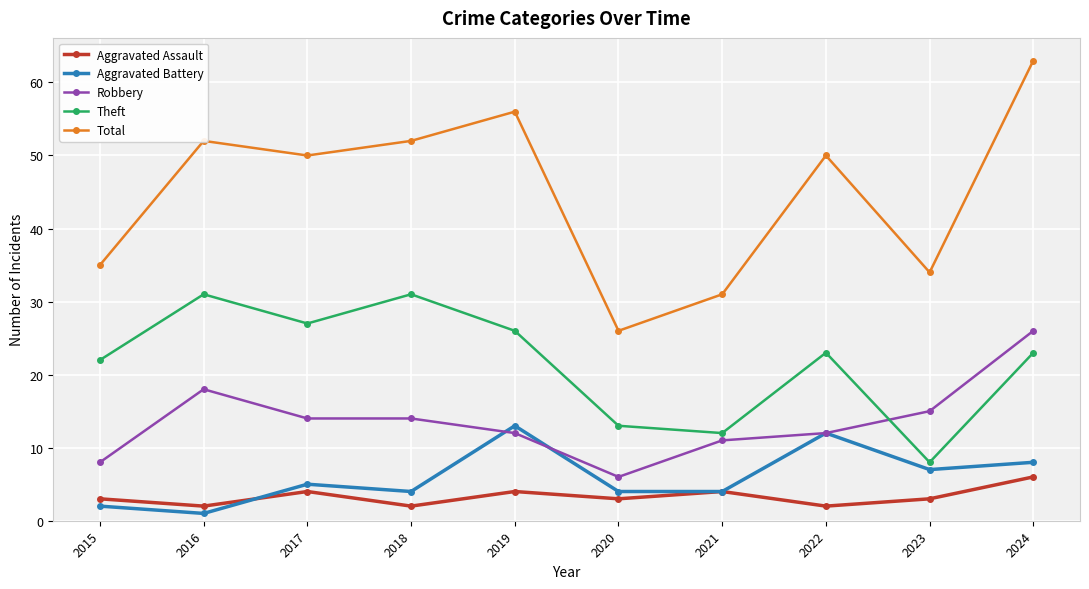

The value of Robbery at 2021 is 7. True or false?

False